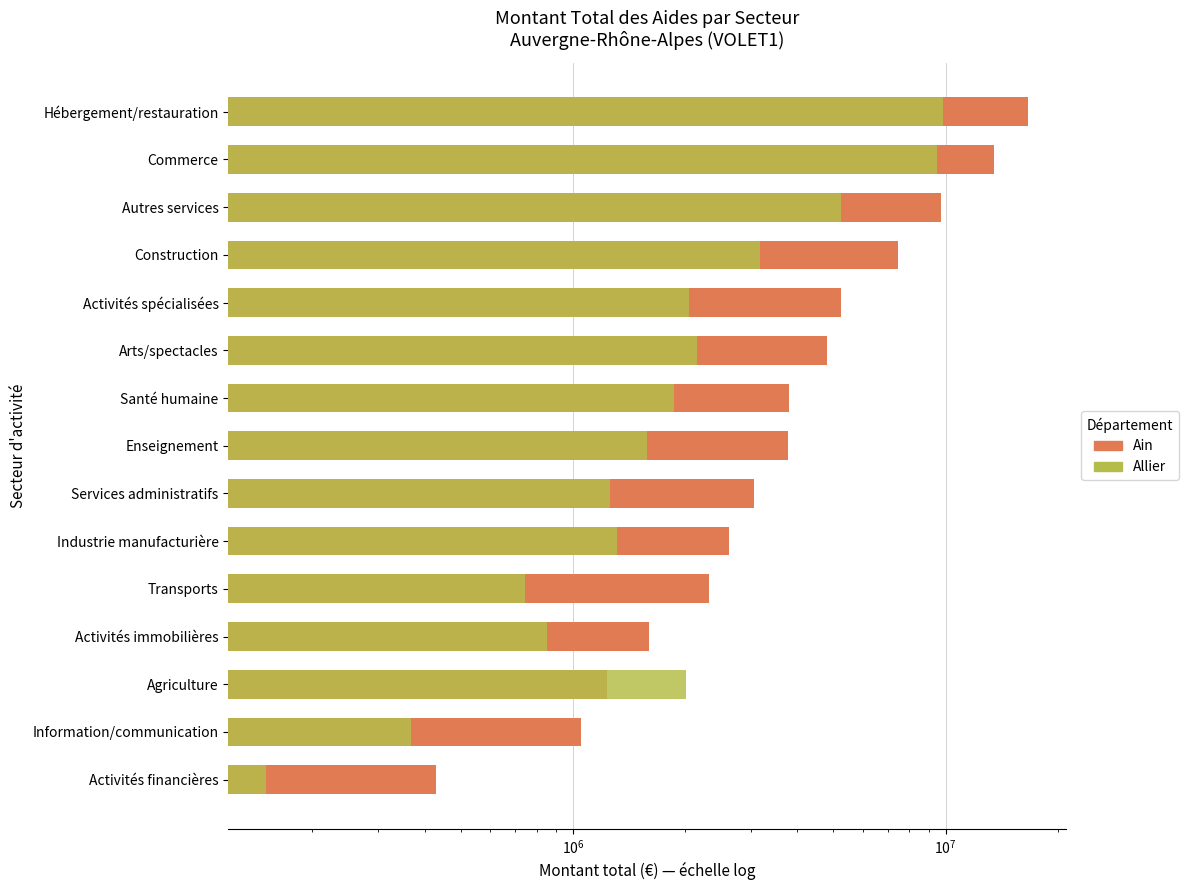

Reading left to right, list all the values displayed in this chart.

Ain: 16650103	13531061	9706342	7474189	5244837	4819351	3800102	3783781	3063099	2620669	2325206	1599540	1232105	1048153	427905
Allier: 9861451	9472698	5240512	3178791	2052776	2152926	1870000	1581263	1257714	1316944	742477	851805	2007058	368478	150507